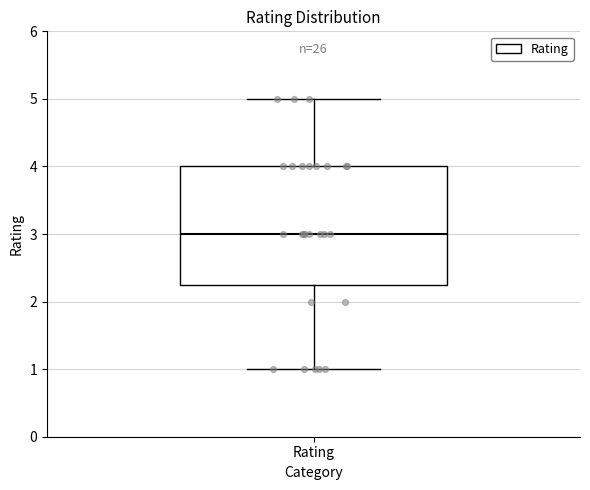

Transcribe this box plot: give where the median line is, the range the box spans, and where the two whiskers end, as read against the y-axis. The values are not printed on the chart, so give them approximately, as read against the axis.

median 3.0, box 2.3 to 4.0, whiskers 1.0 to 5.0